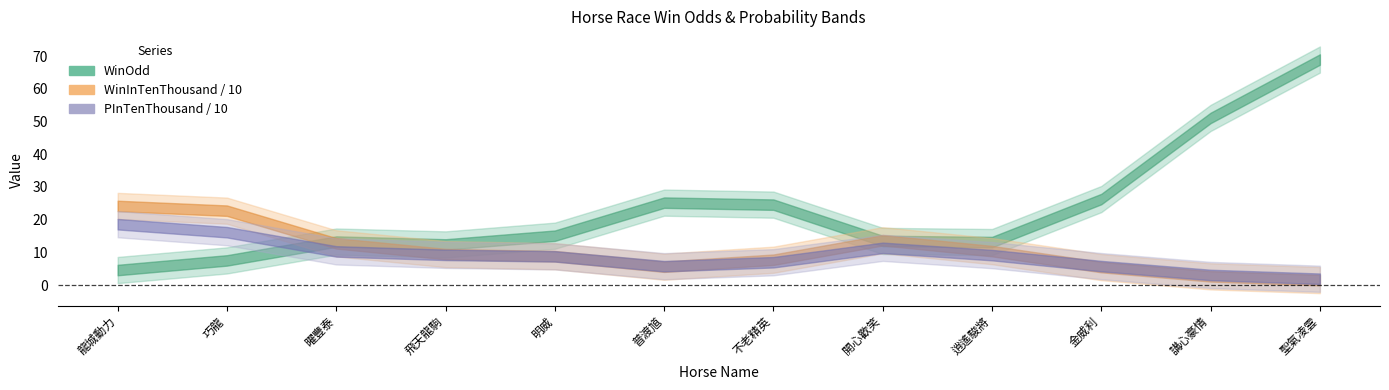

Does the chart have visible grid lines?

No